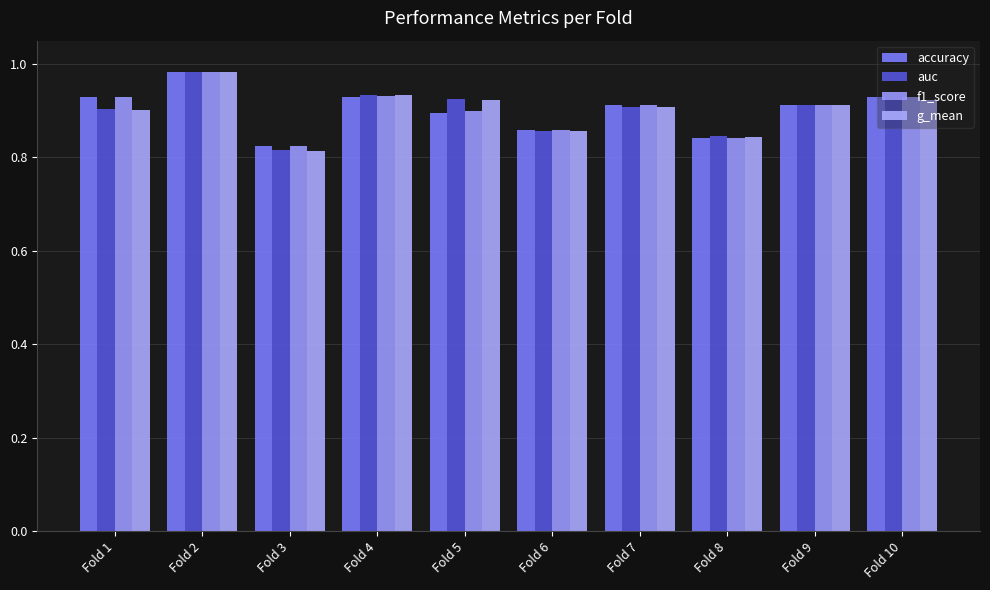

Count the number of data series in this chart.

4